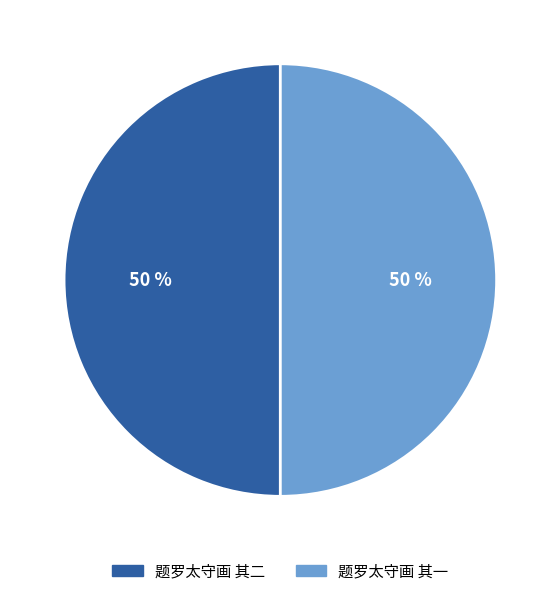

Count the number of slices in the pie.

2